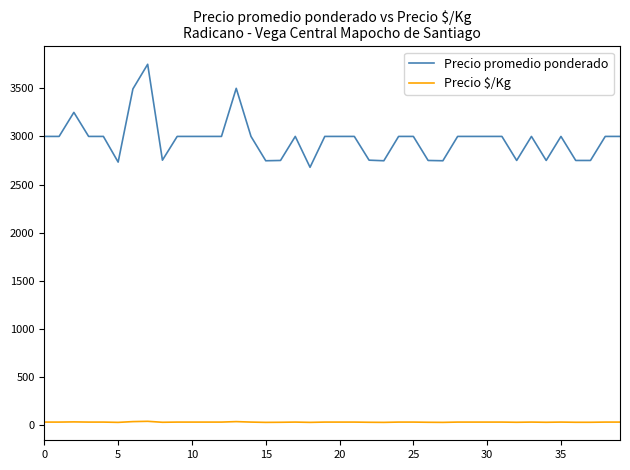

True or false: Precio $/Kg and Precio promedio ponderado cross at least once.

False